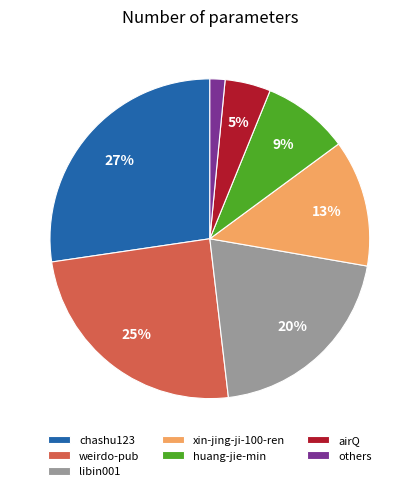

Between libin001 and xin-jing-ji-100-ren, which is larger?

libin001